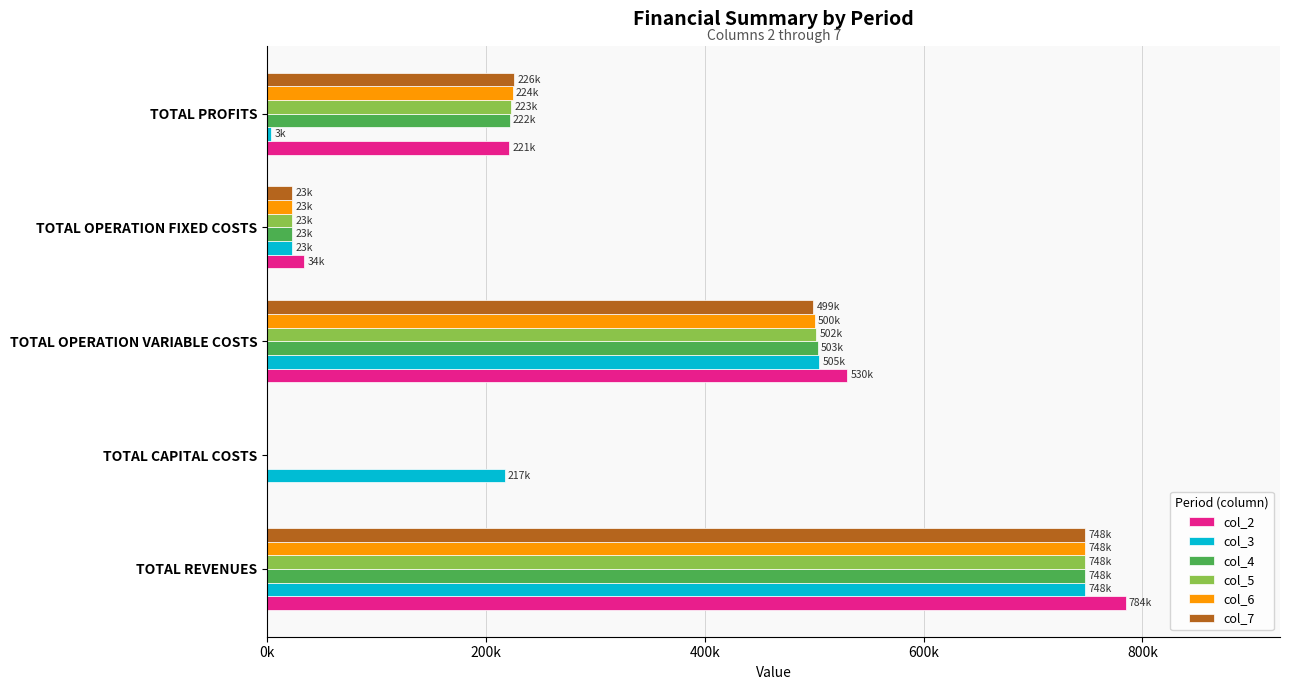

What are all the series names shown in the legend?

col_2, col_3, col_4, col_5, col_6, col_7